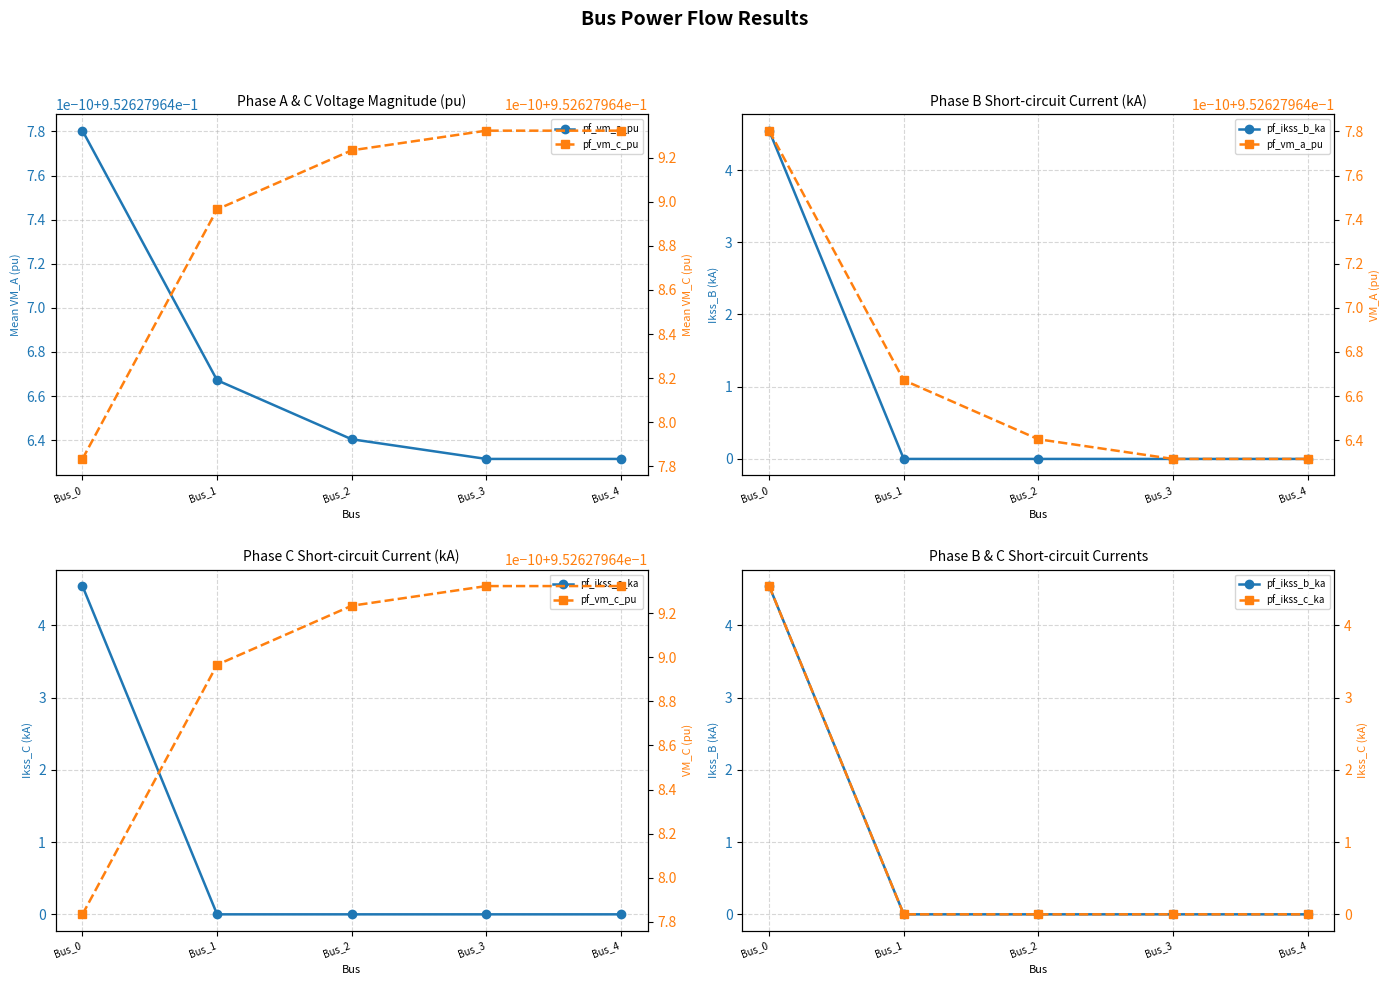

What is the total value across all series at Bus_1?

1.9